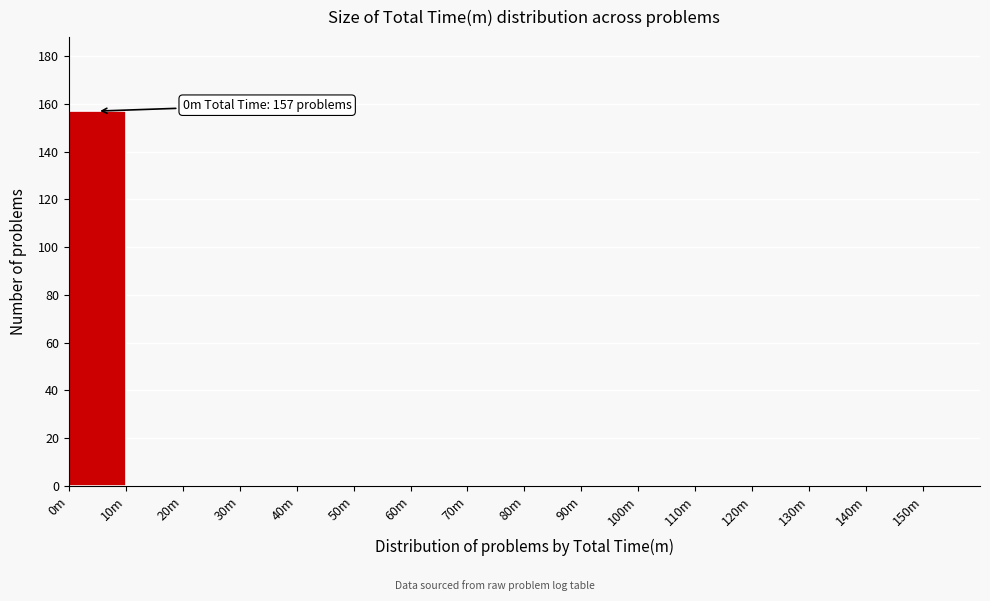

Reading left to right, transcribe all the data shown in this chart.

0m=157	10m=0	20m=0	30m=0	40m=0	50m=0	60m=0	70m=0	80m=0	90m=0	100m=0	110m=0	120m=0	130m=0	140m=0	150m=0